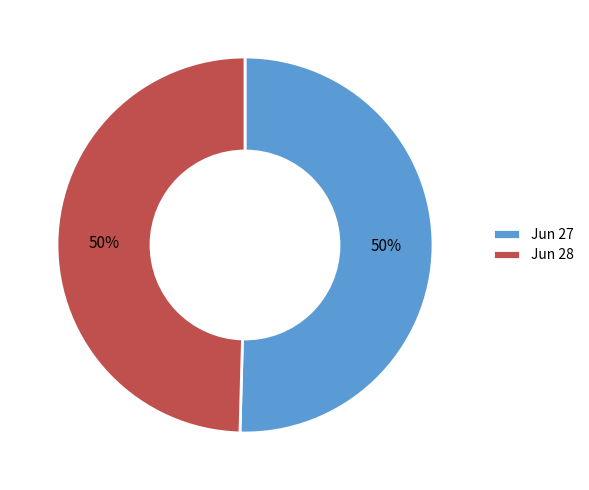

To the nearest percent, what percentage of the pie is Jun 28?

50%